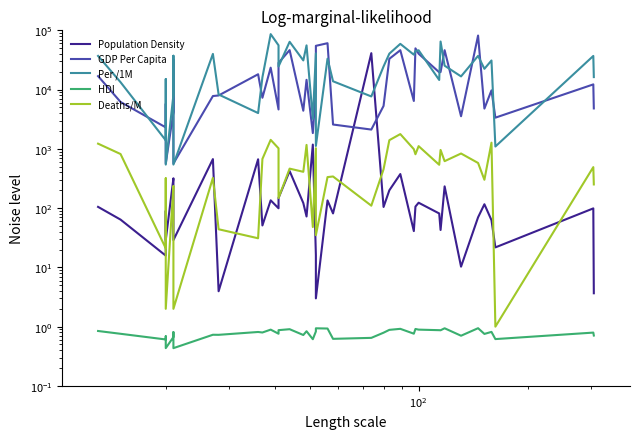

How many interior local peaks does the HDI series have?

14